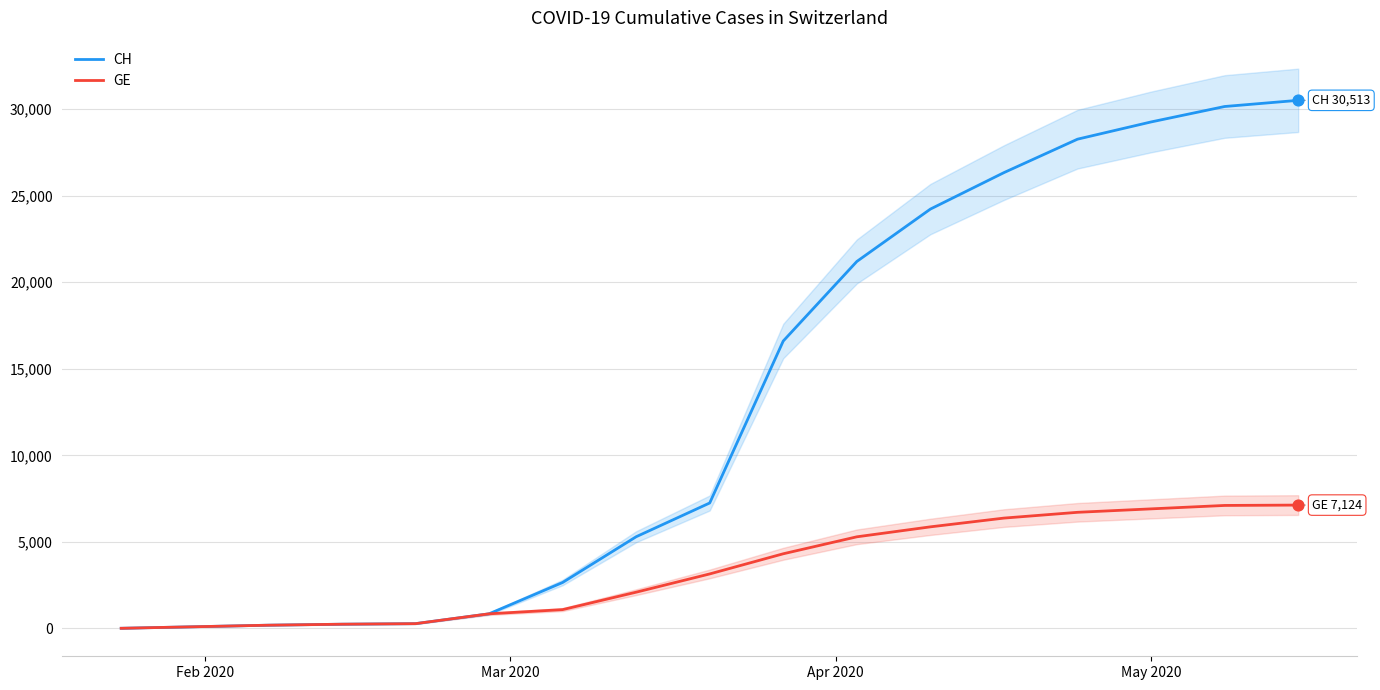

Is the value of GE at May 2020 greater than the value of CH at 14?

No